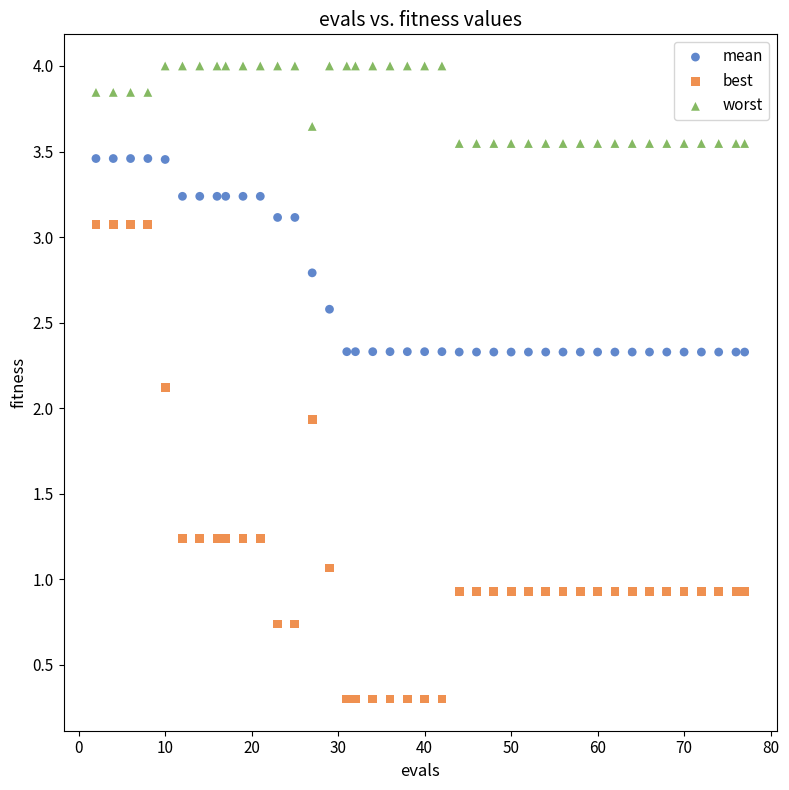

What are all the series names shown in the legend?

mean, best, worst